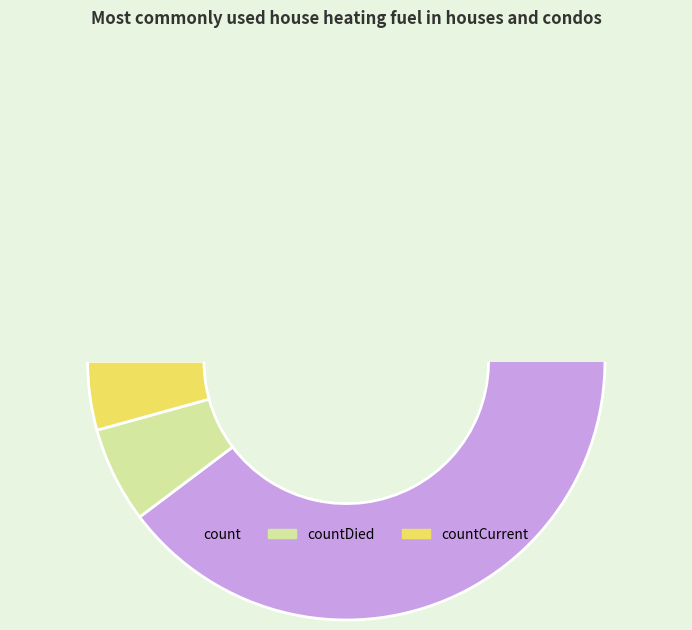

What is the change in value from count to countCurrent?

-20044